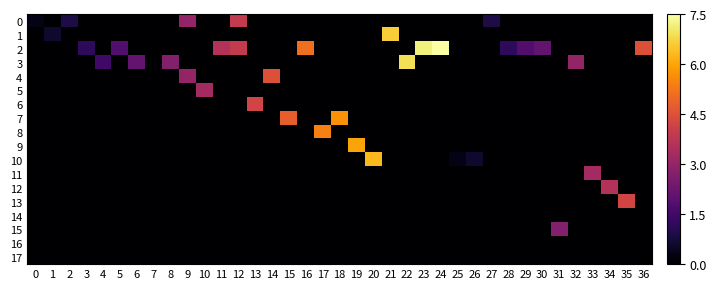

Rank the series by their maximum value, from lowest to highest.

14, 16, 17, 15, 5, 11, 12, 0, 6, 13, 4, 8, 7, 9, 10, 1, 3, 2